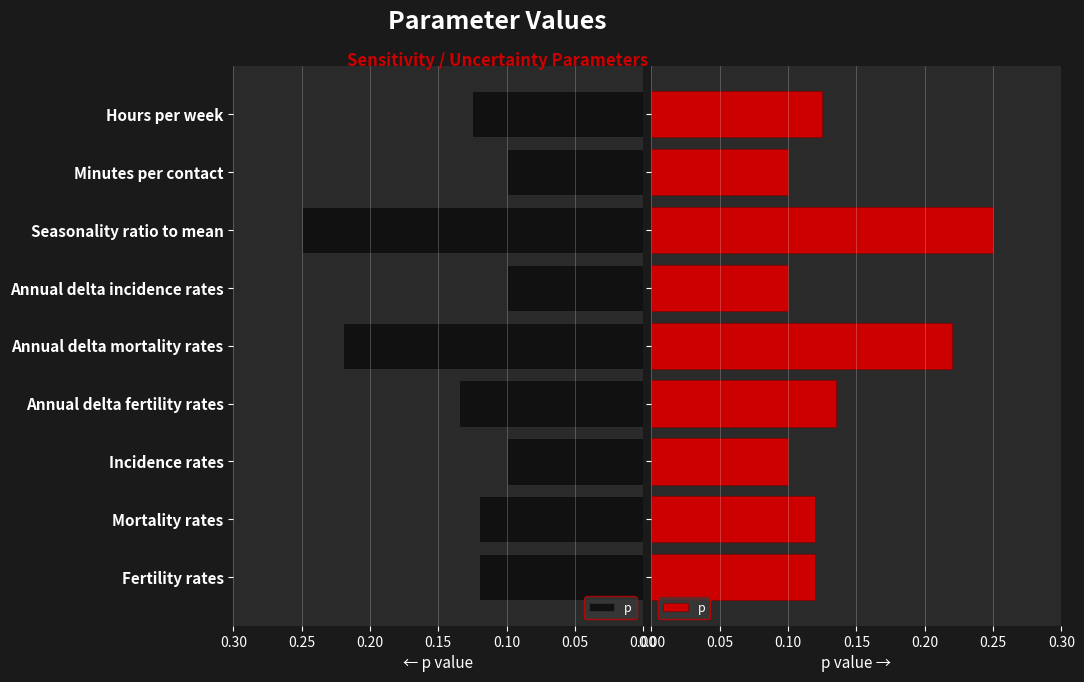

Reading left to right, what are all the values shown in this chart?

0.1	0.1	0.1	0.1	0.2	0.1	0.2	0.1	0.1